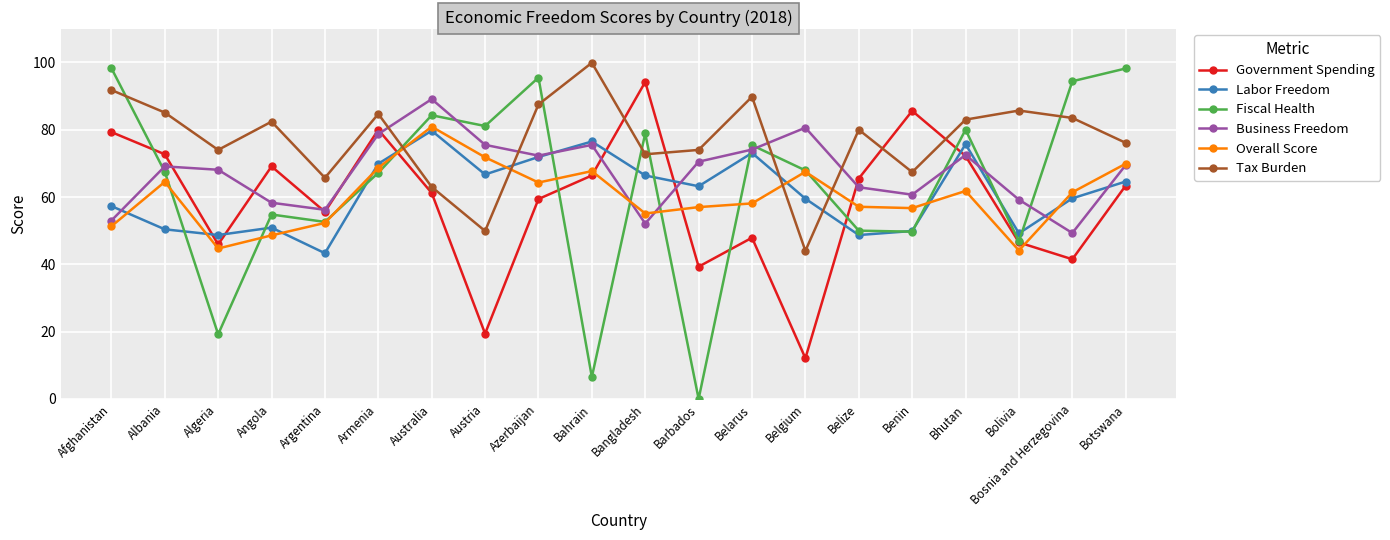

Is the value of Overall Score at Angola greater than the value of Business Freedom at Bolivia?

No